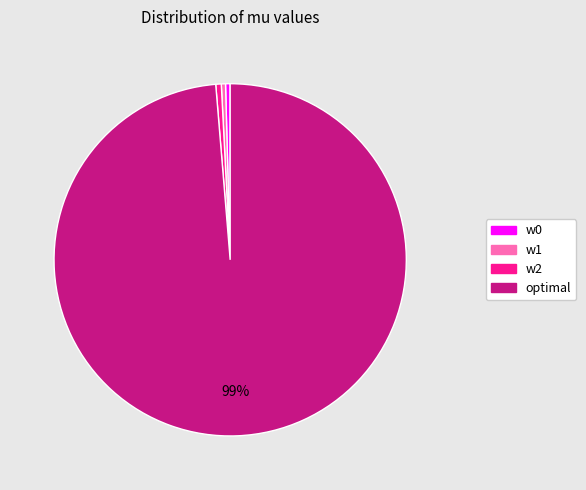

To the nearest percent, what portion does optimal represent?

99%